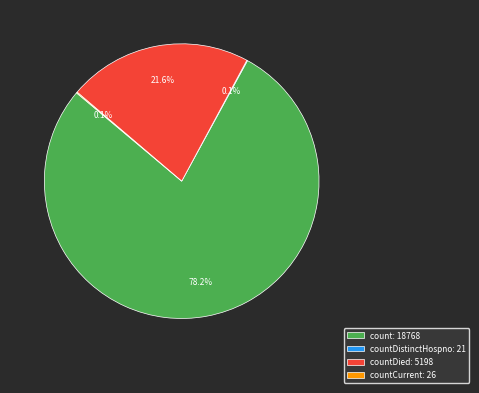

What is the largest slice in the pie chart?

count: 18768